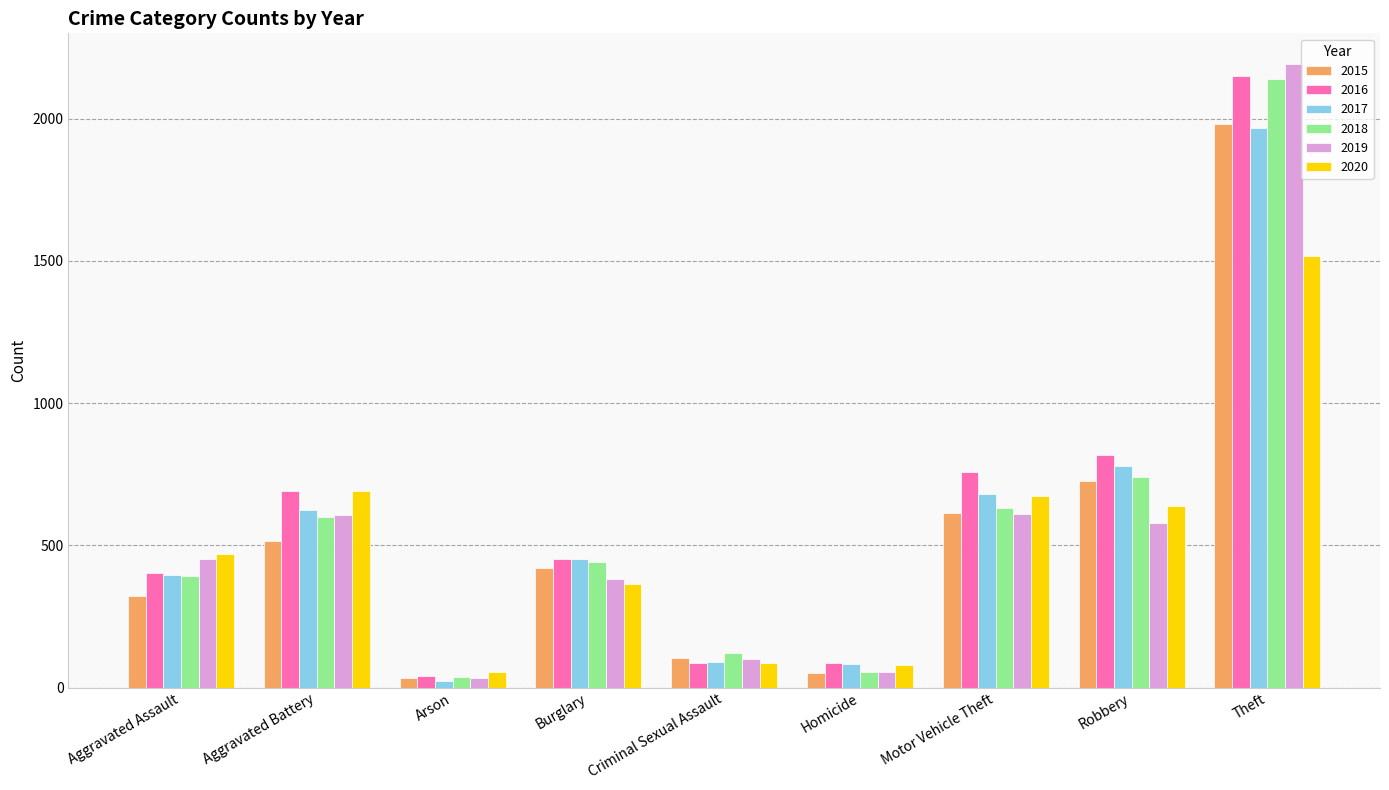

What is the difference between the 2015 values at Criminal Sexual Assault and Aggravated Battery?

410